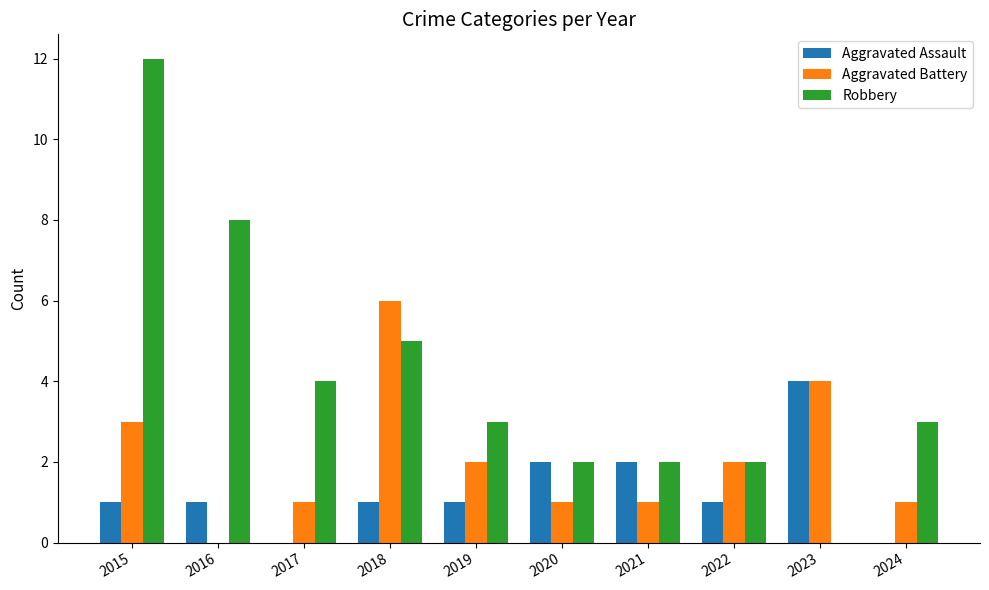

Is the value of Aggravated Battery at 2018 greater than the value of Aggravated Assault at 2021?

Yes